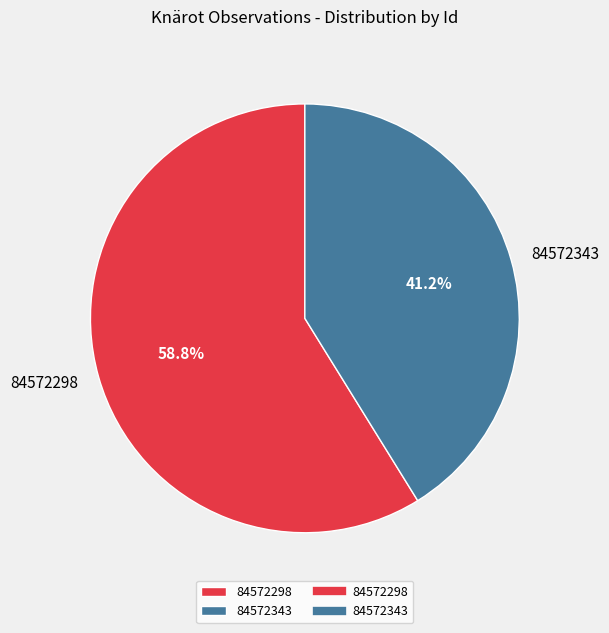

Which has a higher value, 84572343 or 84572298?

84572298